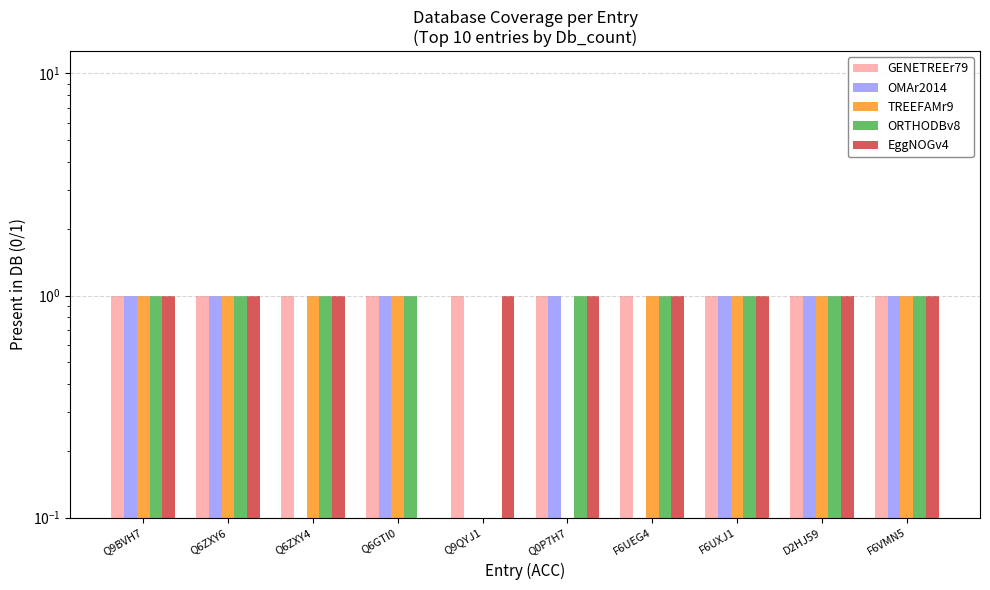

Reading left to right, list all the values displayed in this chart.

GENETREEr79: Q9BVH7=1	Q6ZXY6=1	Q6ZXY4=1	Q6GTI0=1	Q9QYJ1=1	Q0P7H7=1	F6UEG4=1	F6UXJ1=1	D2HJ59=1	F6VMN5=1
OMAr2014: Q9BVH7=1	Q6ZXY6=1	Q6ZXY4=0	Q6GTI0=1	Q9QYJ1=0	Q0P7H7=1	F6UEG4=0	F6UXJ1=1	D2HJ59=1	F6VMN5=1
TREEFAMr9: Q9BVH7=1	Q6ZXY6=1	Q6ZXY4=1	Q6GTI0=1	Q9QYJ1=0	Q0P7H7=0	F6UEG4=1	F6UXJ1=1	D2HJ59=1	F6VMN5=1
ORTHODBv8: Q9BVH7=1	Q6ZXY6=1	Q6ZXY4=1	Q6GTI0=1	Q9QYJ1=0	Q0P7H7=1	F6UEG4=1	F6UXJ1=1	D2HJ59=1	F6VMN5=1
EggNOGv4: Q9BVH7=1	Q6ZXY6=1	Q6ZXY4=1	Q6GTI0=0	Q9QYJ1=1	Q0P7H7=1	F6UEG4=1	F6UXJ1=1	D2HJ59=1	F6VMN5=1